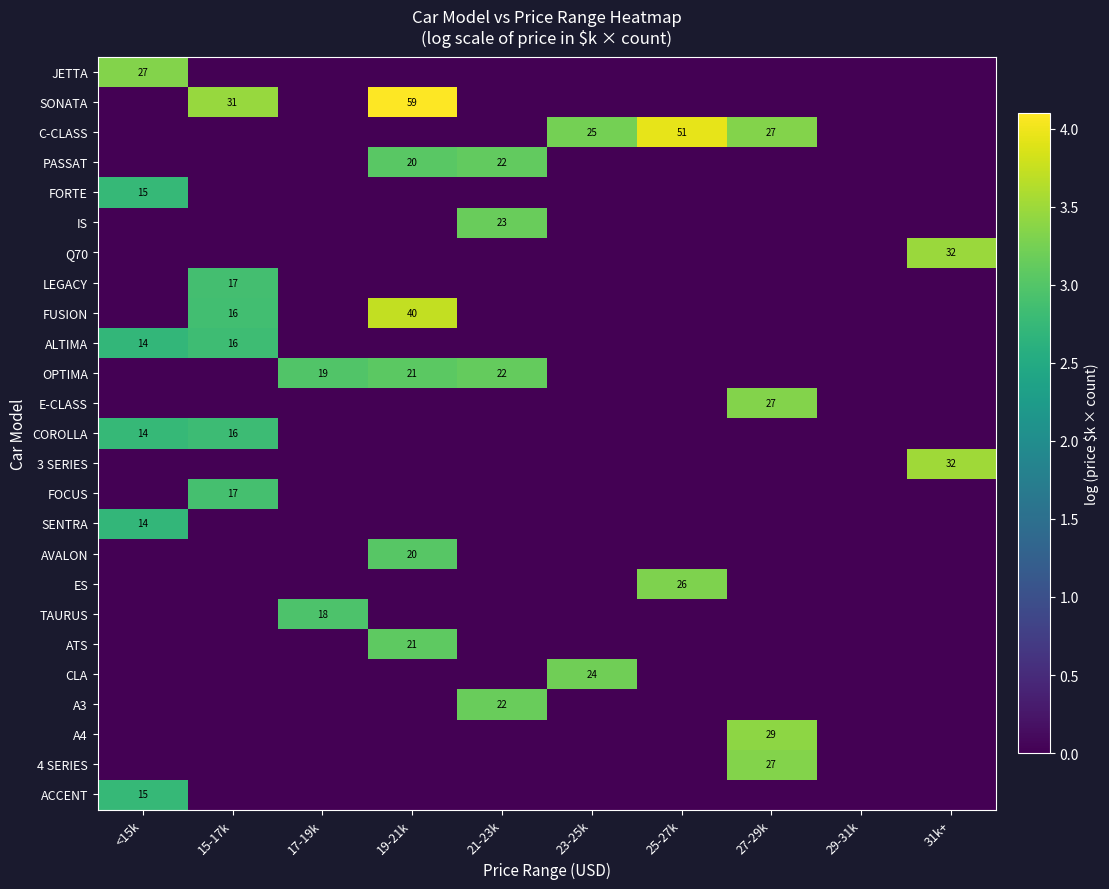

The value of SONATA at <15k is 0.0. True or false?

True